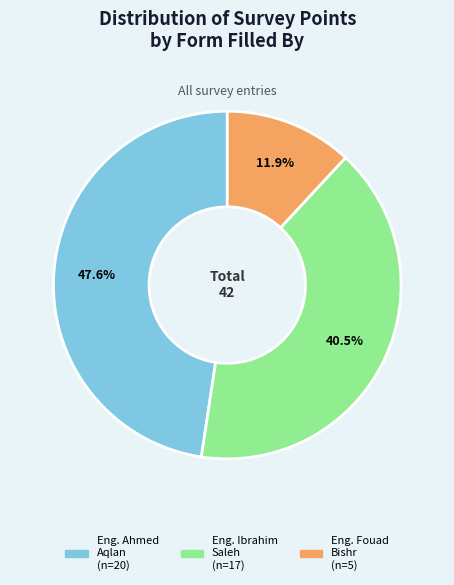

Does any single category account for the majority?

No